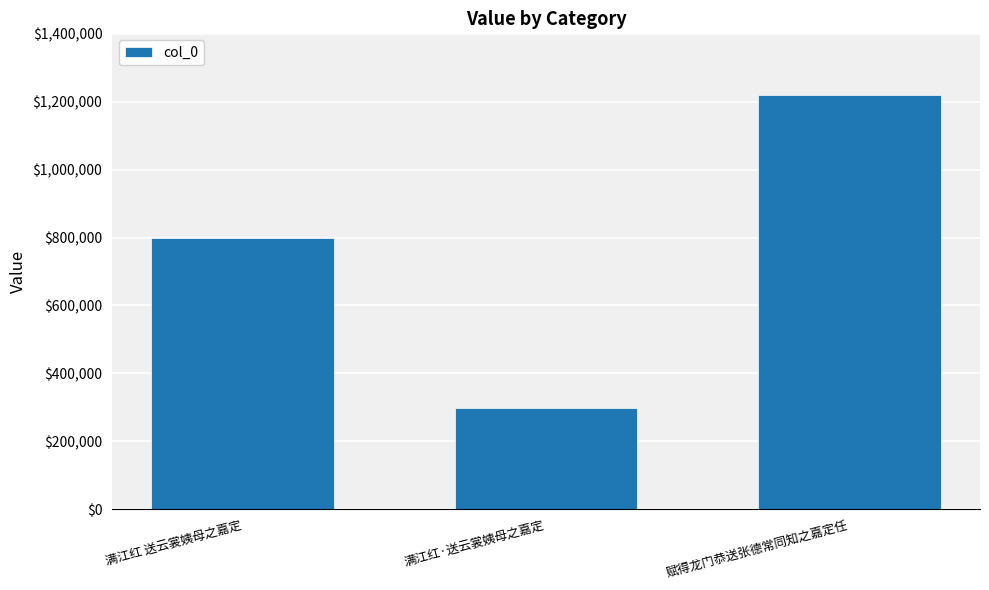

Which label corresponds to the largest value in the chart?

赋得龙门恭送张德常同知之嘉定任